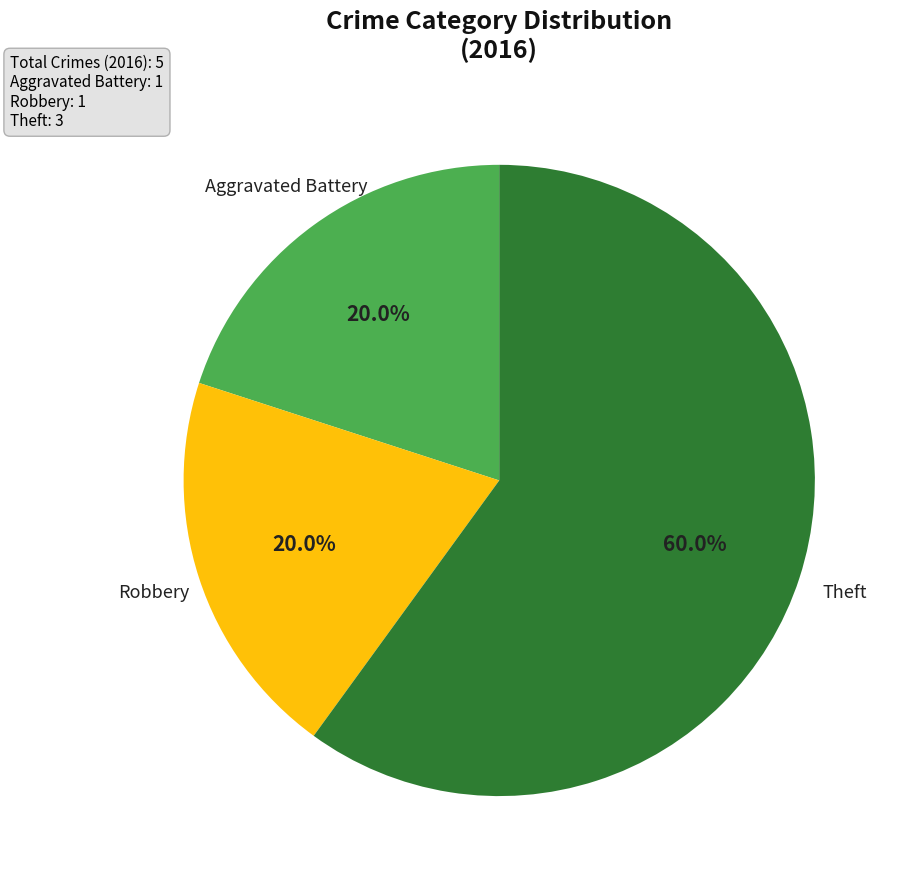

How much of the chart is everything except Theft?

40.0%